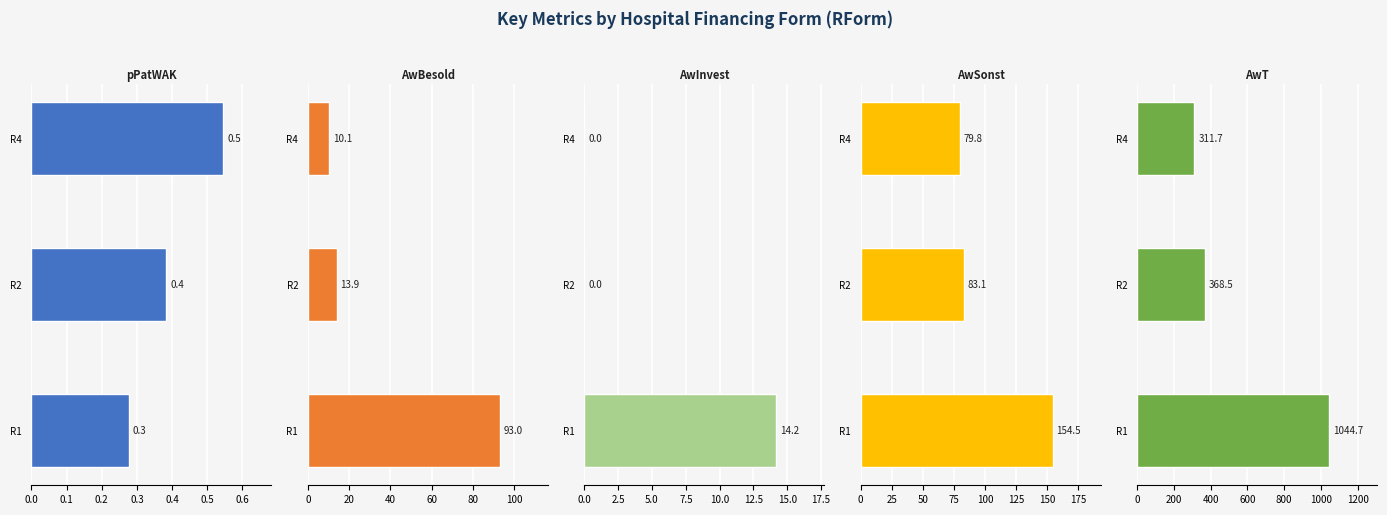

Does the chart contain any negative values?

No